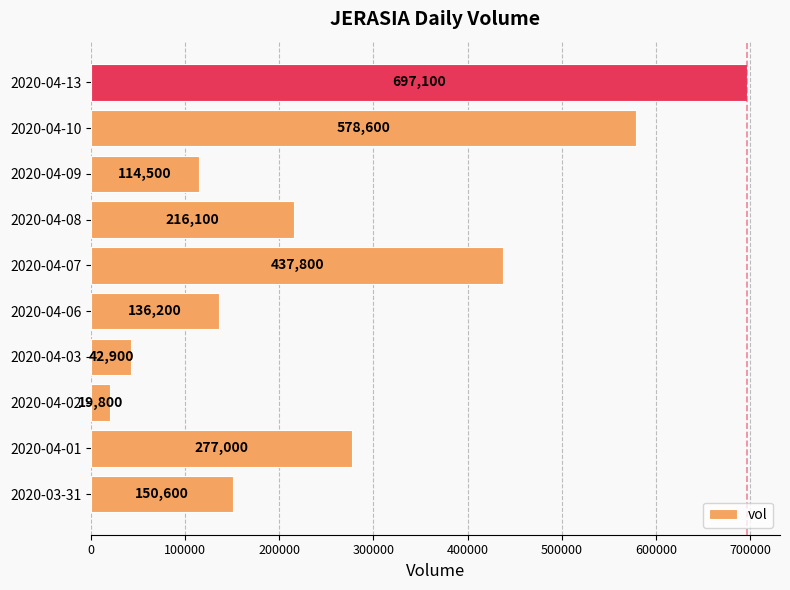

Does the chart contain stacked bars?

No